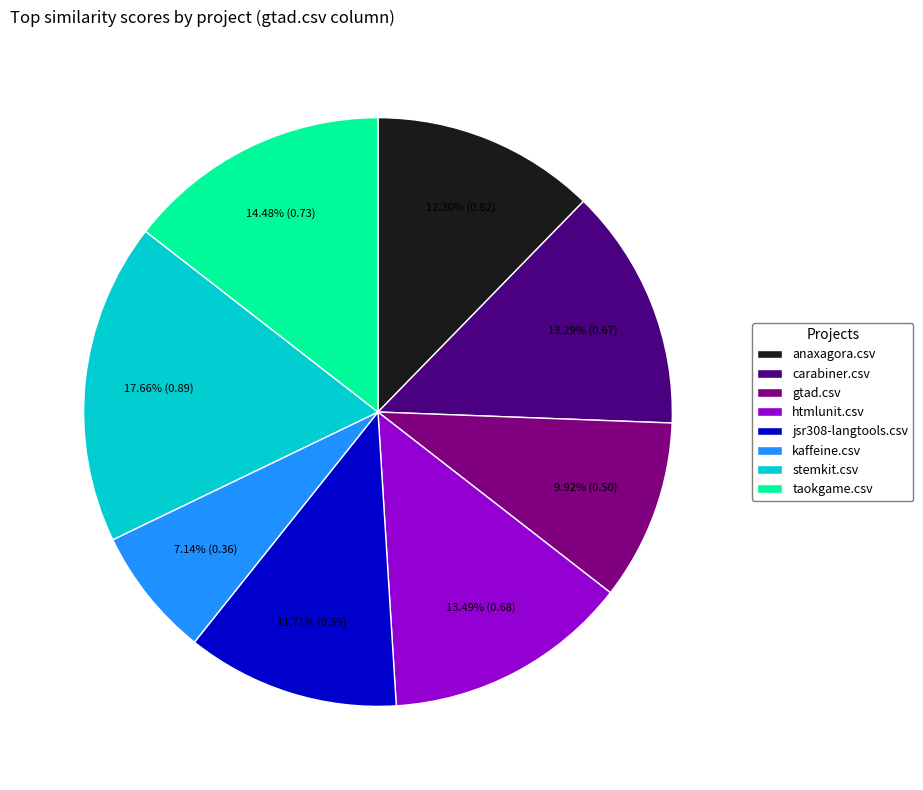

Does kaffeine.csv account for over 50% of the chart?

No